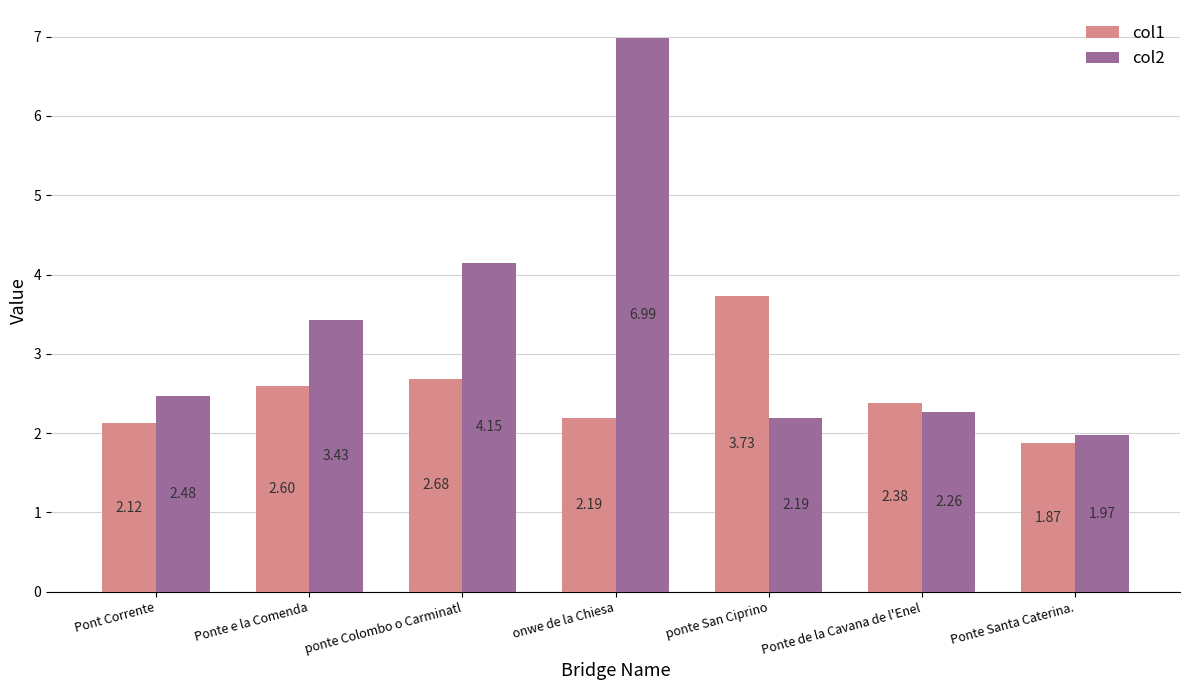

What is the difference between the highest and lowest values at ponte San Ciprino?

1.5